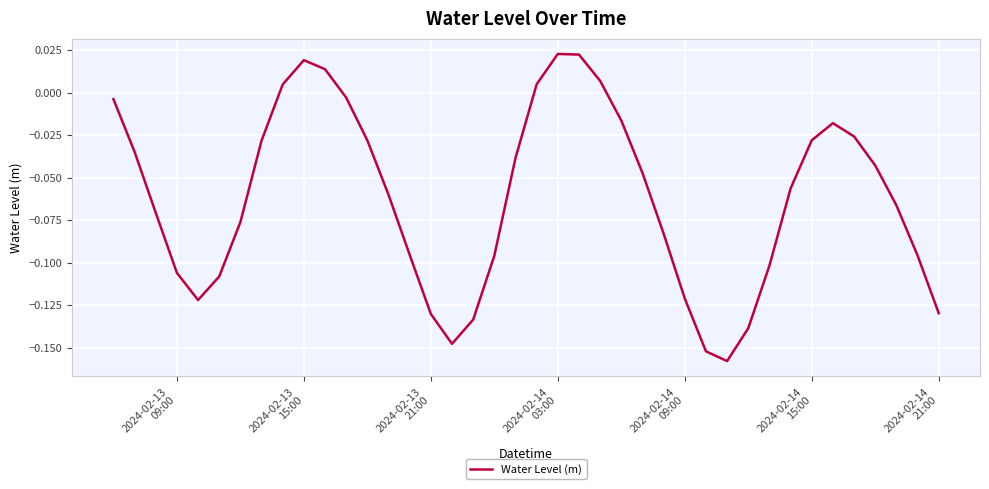

How many lines are shown in the chart?

1